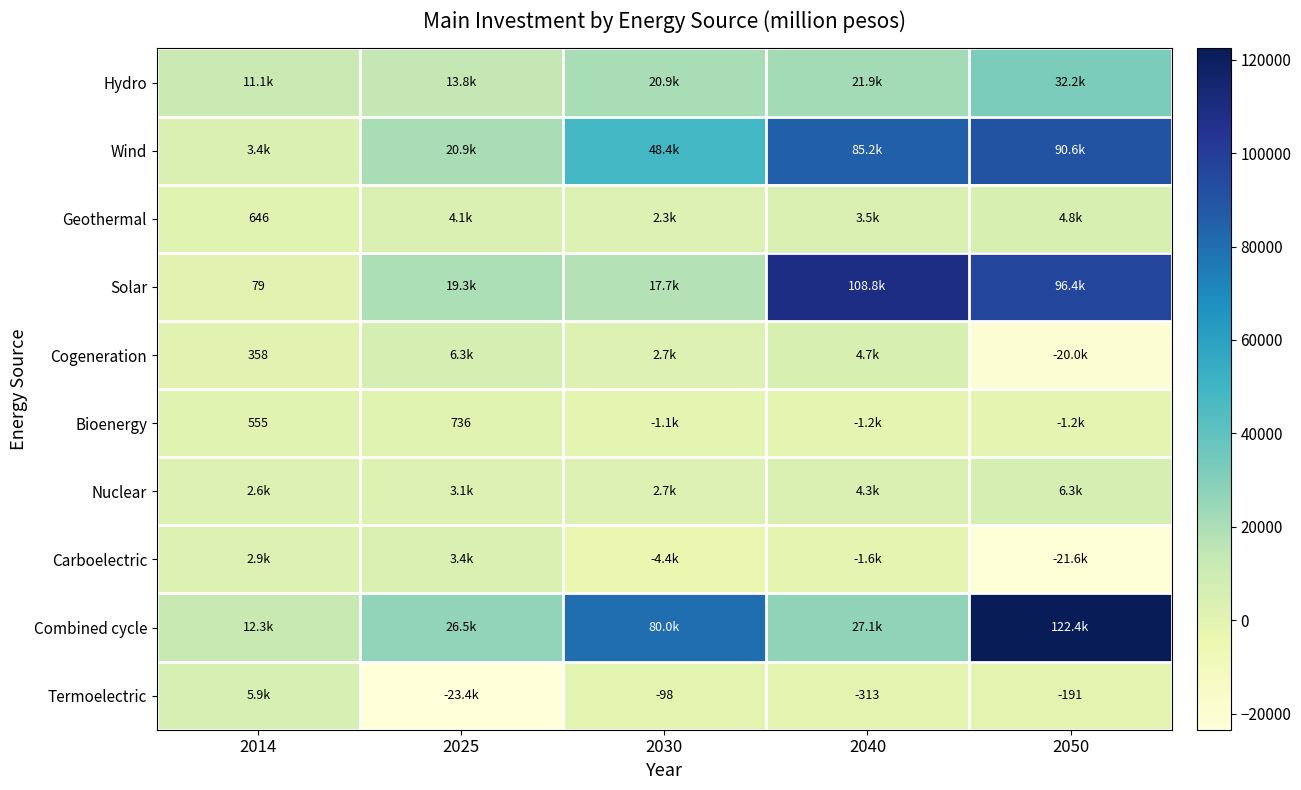

At which label does Bioenergy reach its minimum?

2040